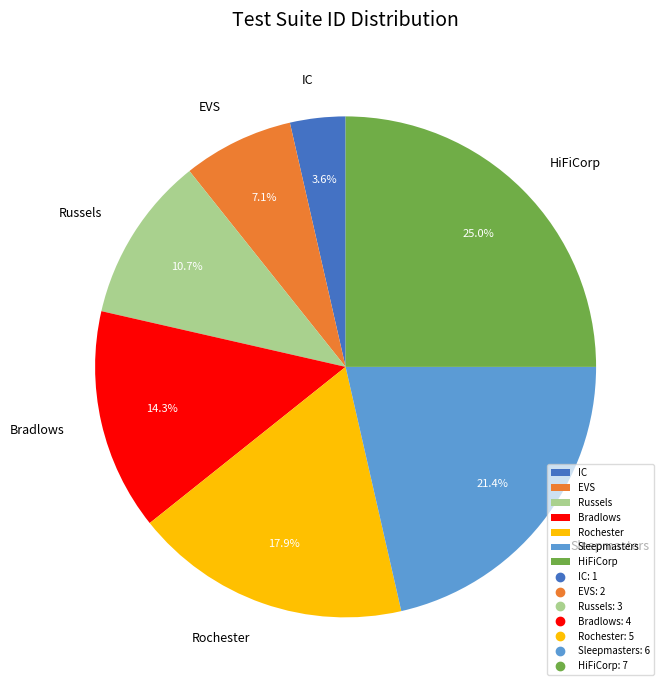

How many segments does this pie chart have?

7